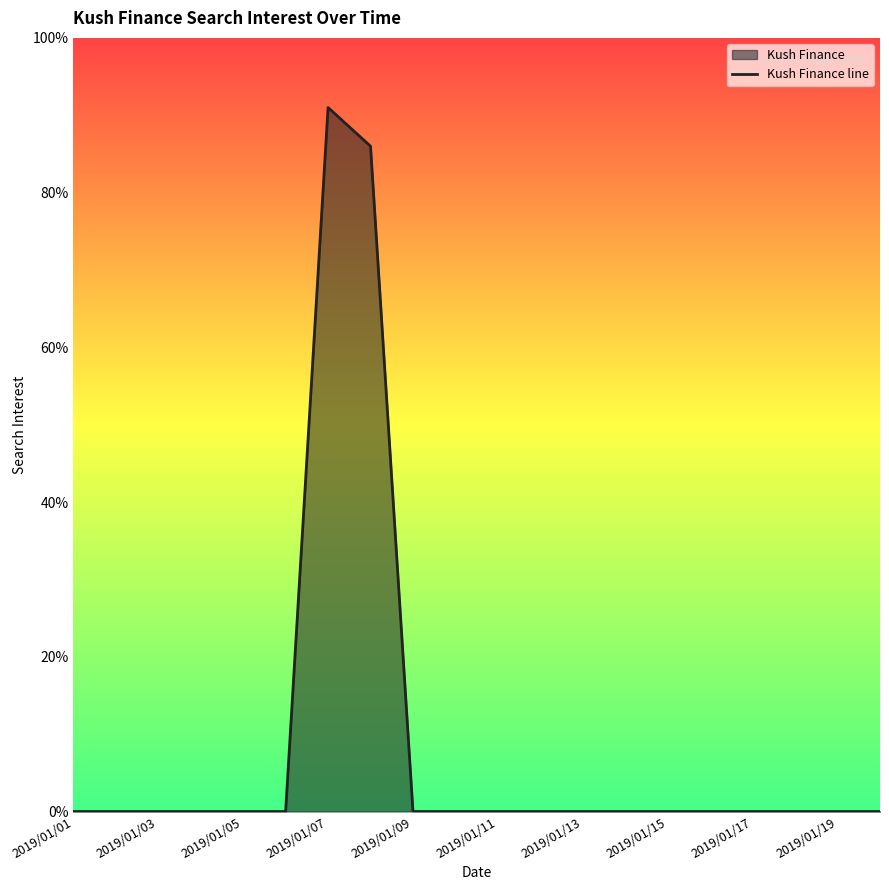

What is the greatest value displayed?

91